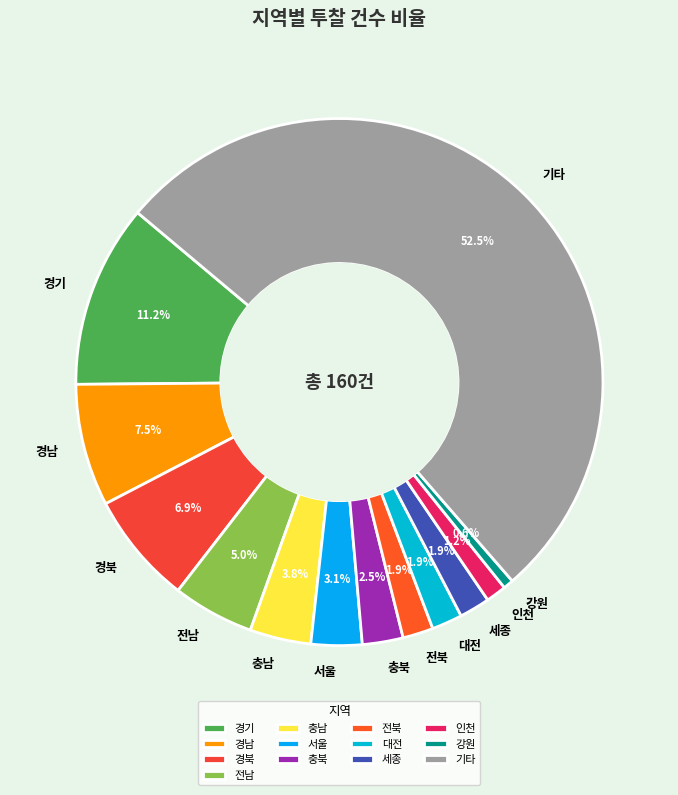

Between 서울 and 전남, which is larger?

전남